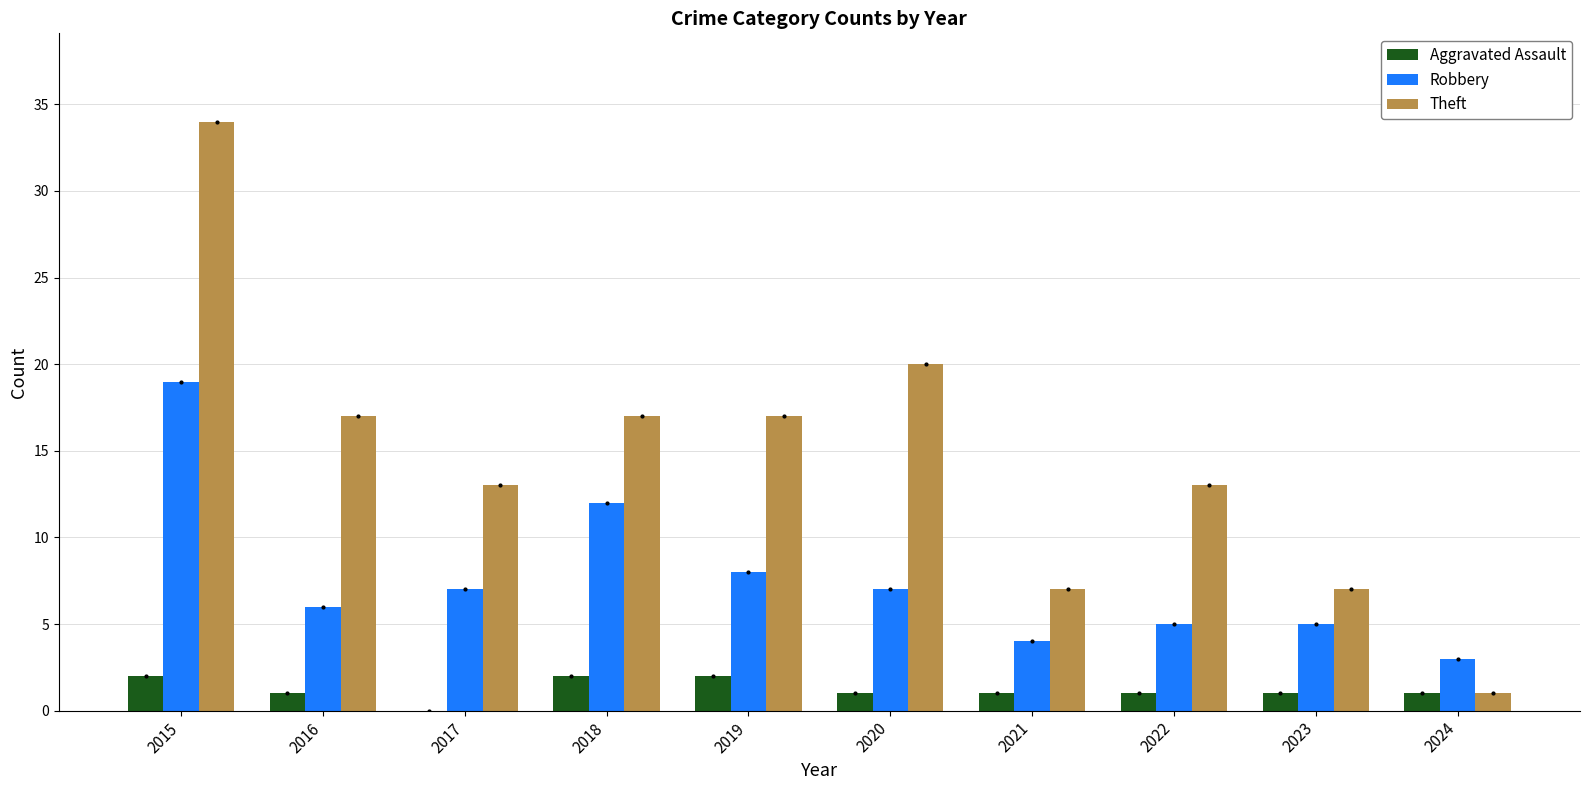

At which category is the sum across all series the highest?

2015